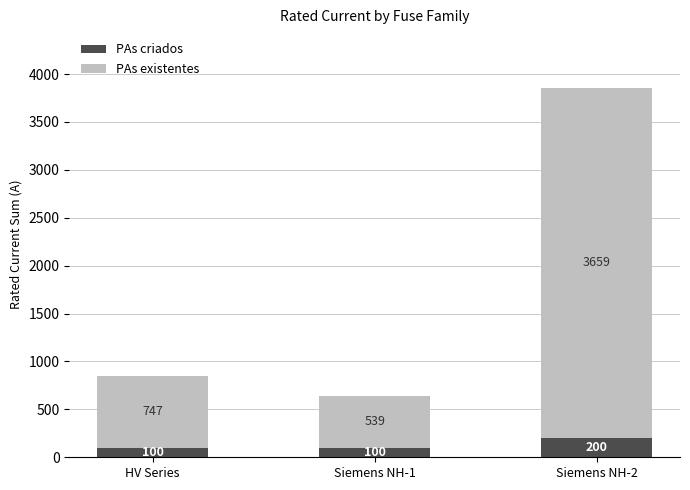

True or false: PAs criados has a value of 100.0 at Siemens NH-1.

True